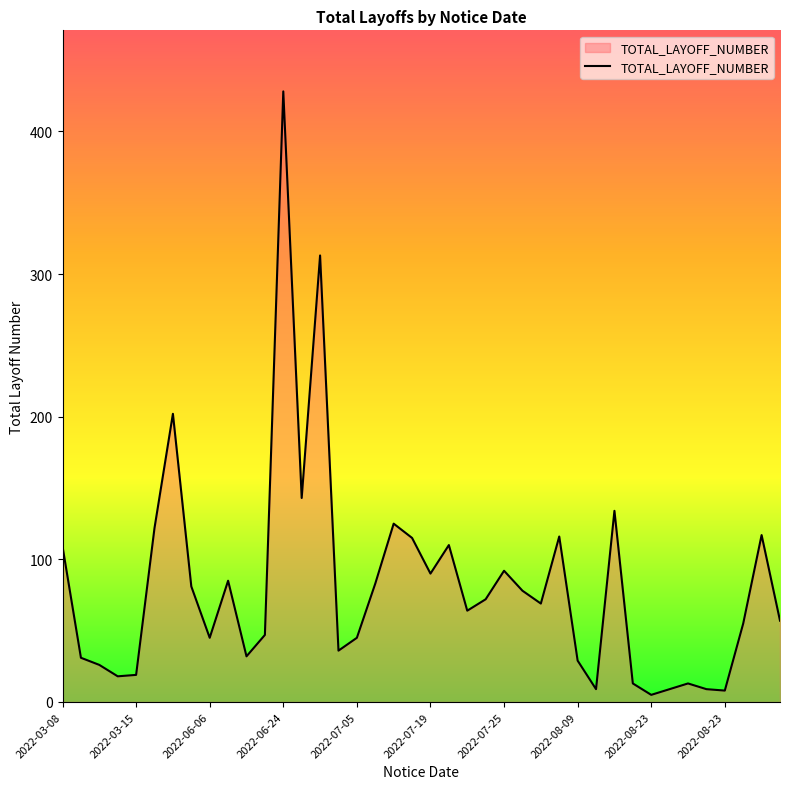

What is the greatest value displayed?

428